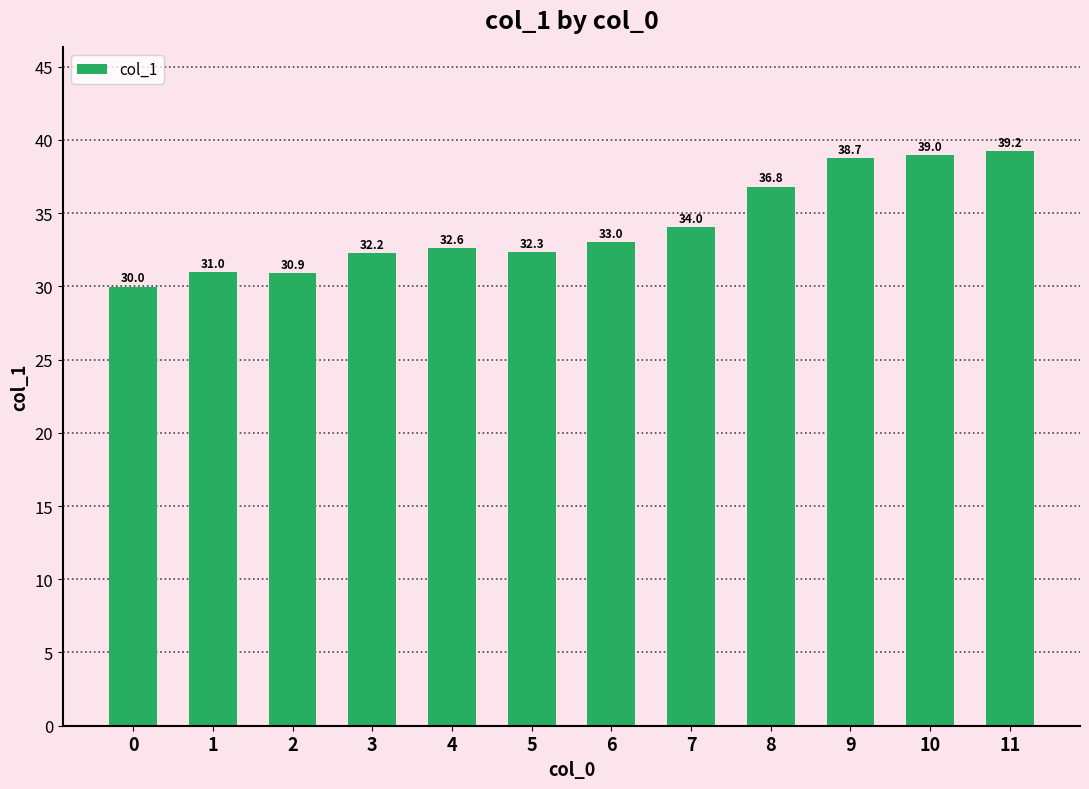

Is it true that the value at 3 is 18.6?

False